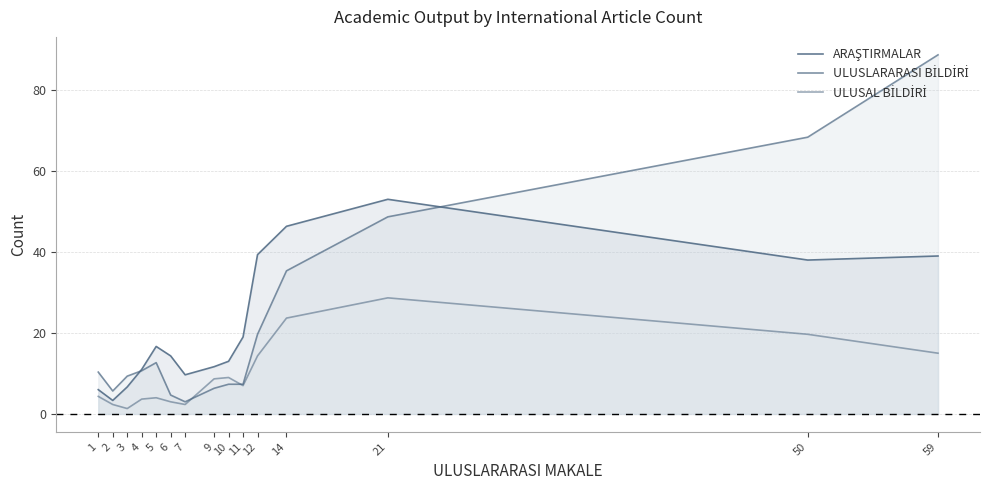

Which series ends up on top after the final intersection of ARAŞTIRMALAR and ULUSLARARASI BİLDİRİ?

ULUSLARARASI BİLDİRİ